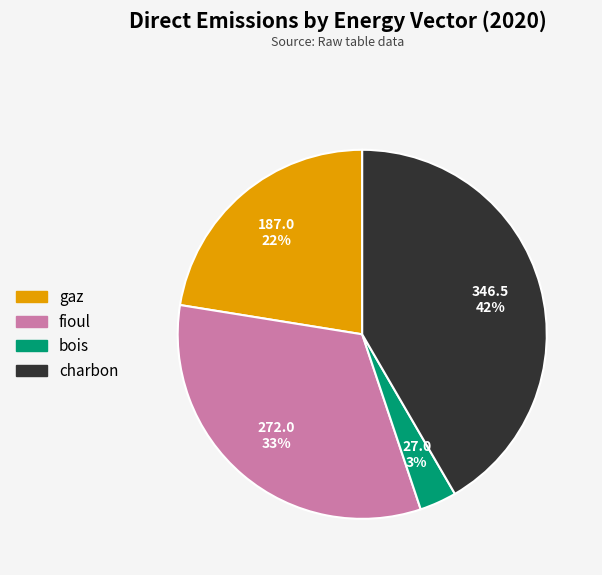

To the nearest percent, what is the average slice percentage?

25%